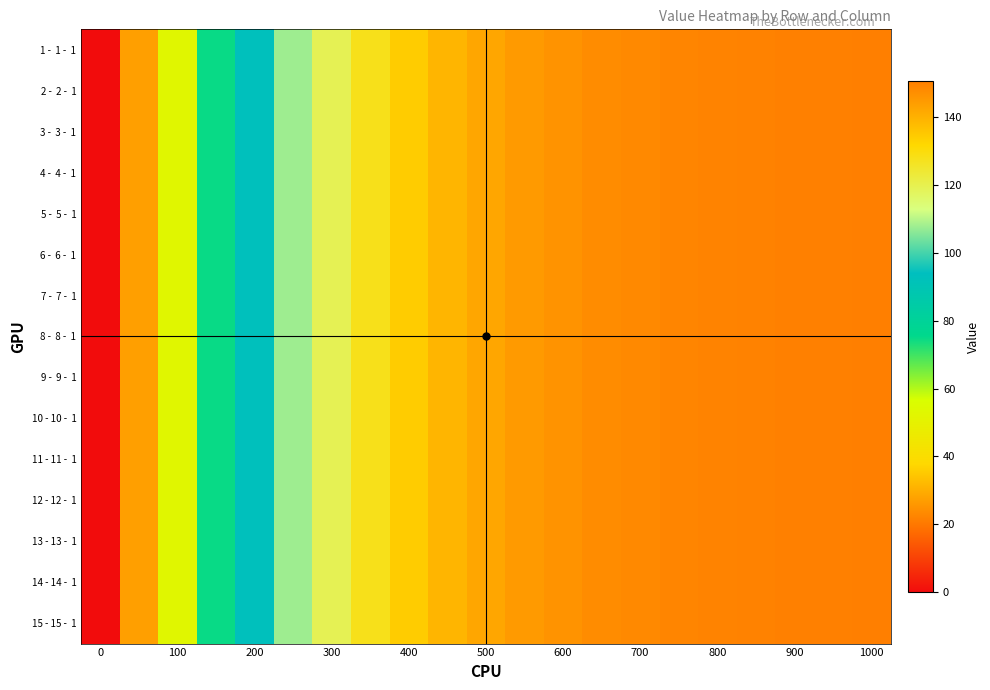

What is the maximum value shown in the chart?

150.4